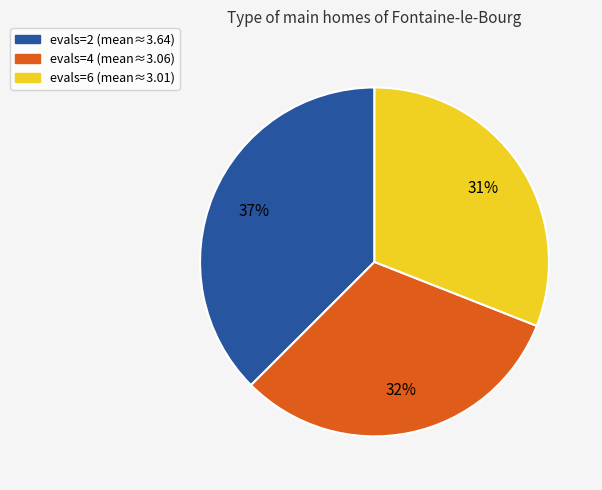

Is there a majority slice in this chart?

No